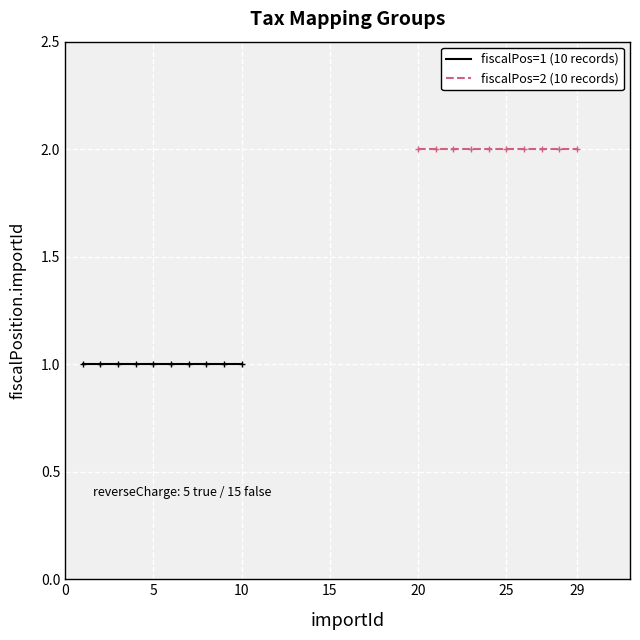

True or false: fiscalPos=2 (10 records) and fiscalPos=1 (10 records) intersect in this chart.

False